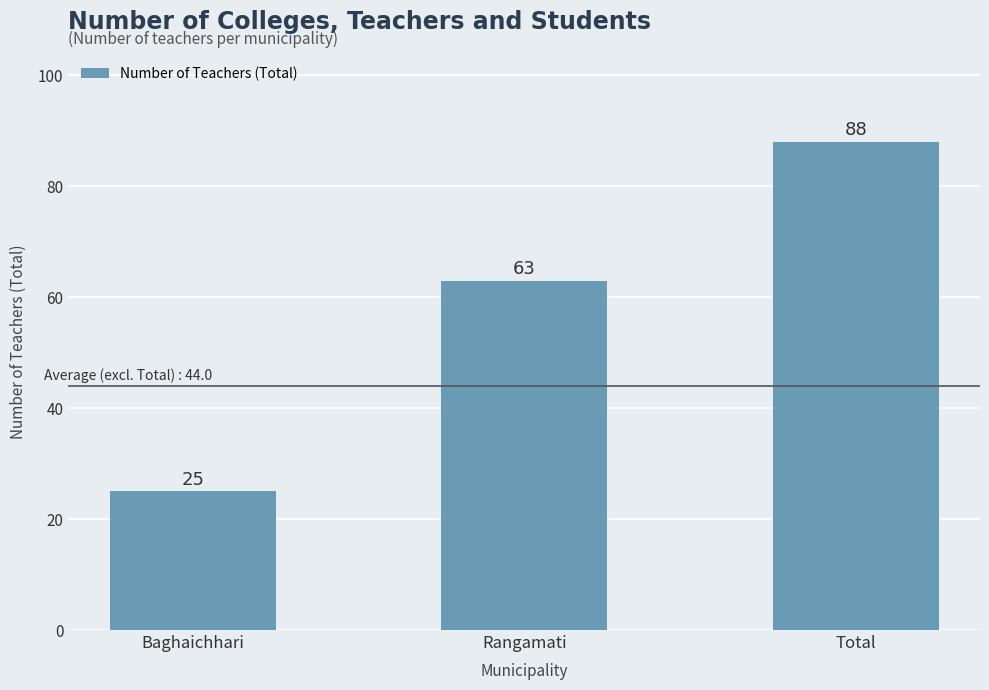

Which has a higher value, Total or Baghaichhari?

Total